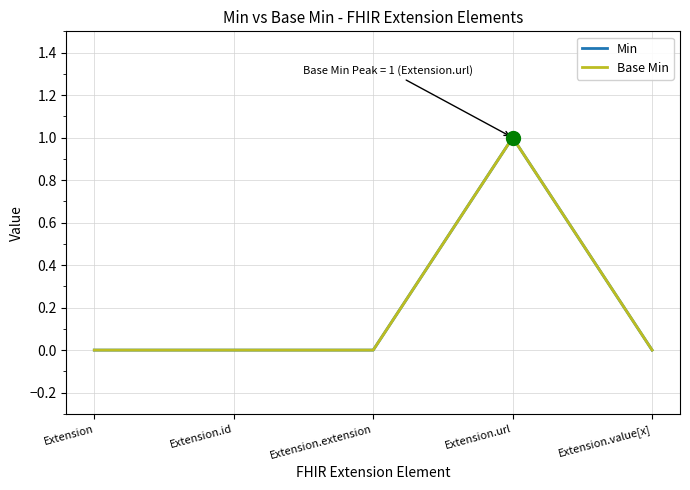

Is the value of Base Min at Extension greater than the value of Min at Extension.url?

No